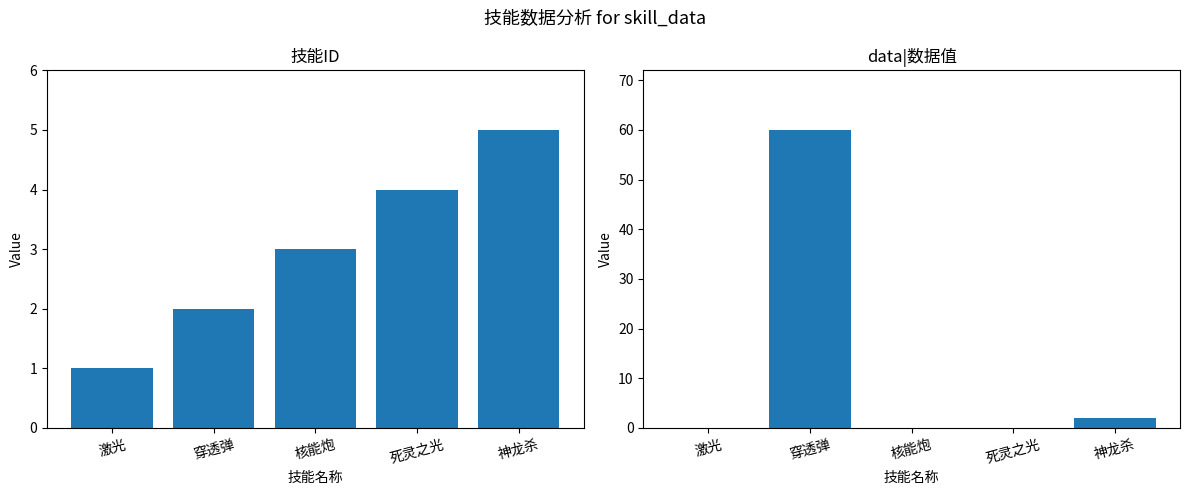

Which category has the lowest value in the id| series?

激光